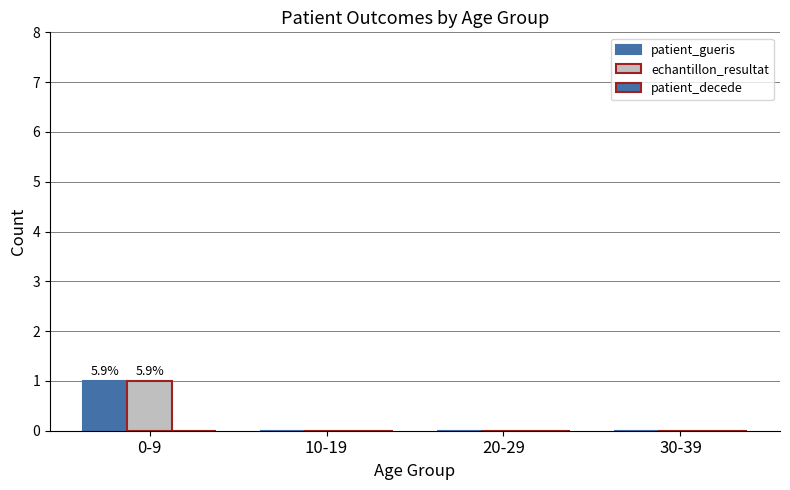

Between 0-9 and 30-39, which is larger?

0-9